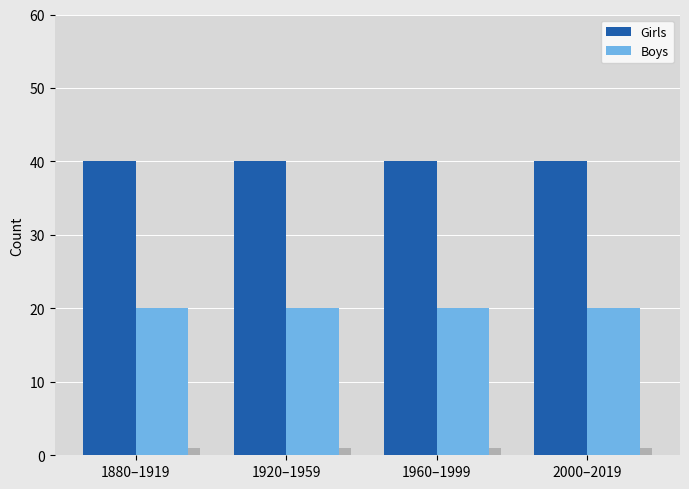

Which series has the largest total across all categories?

Girls